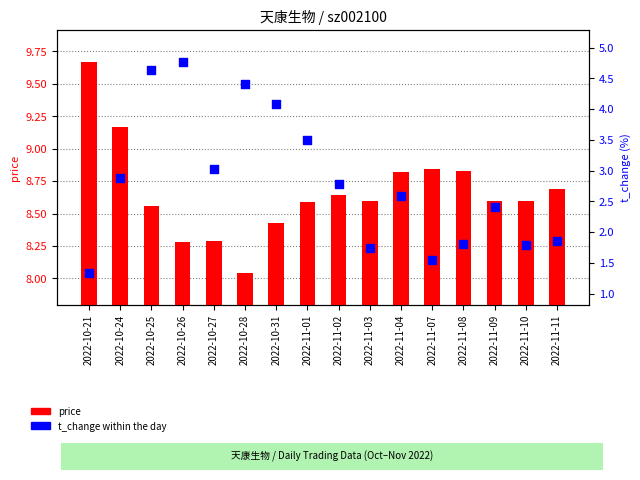

Which series contains the lowest Y value?

t_change